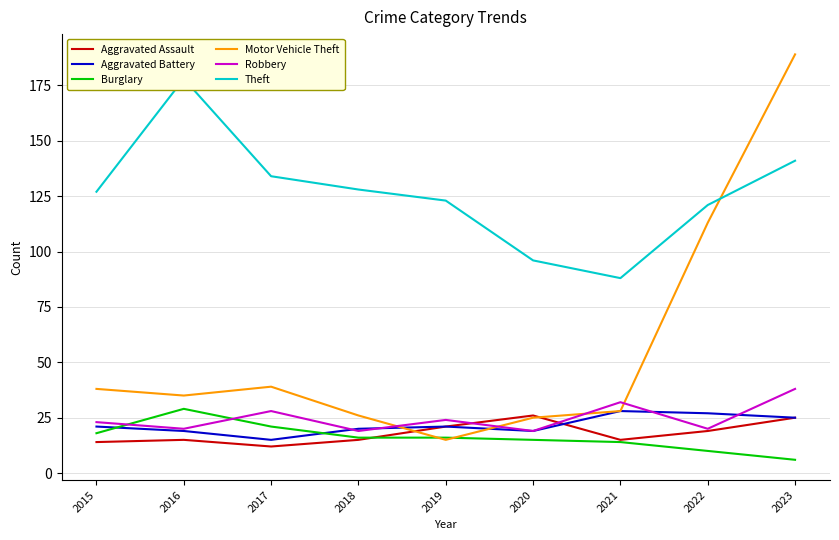

How many data points does each series have?

9